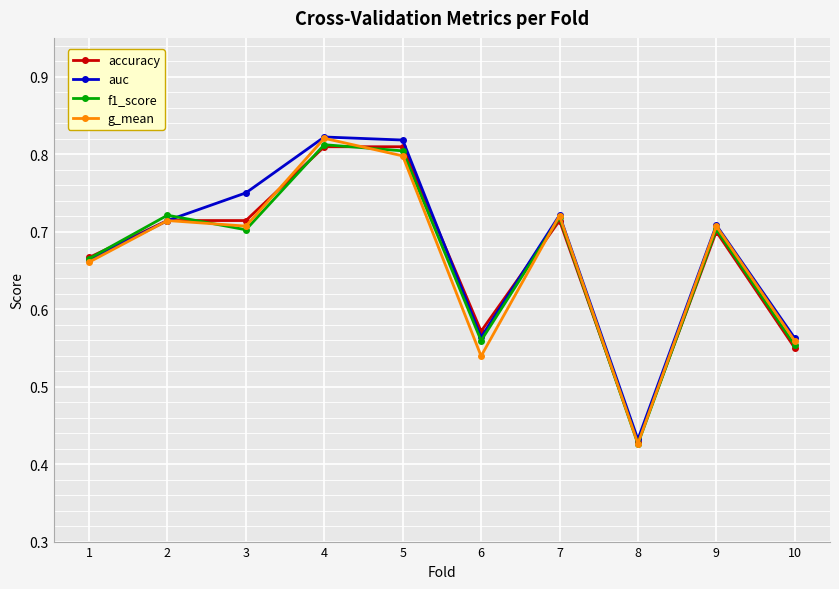

At which category does auc reach its first local valley?

6